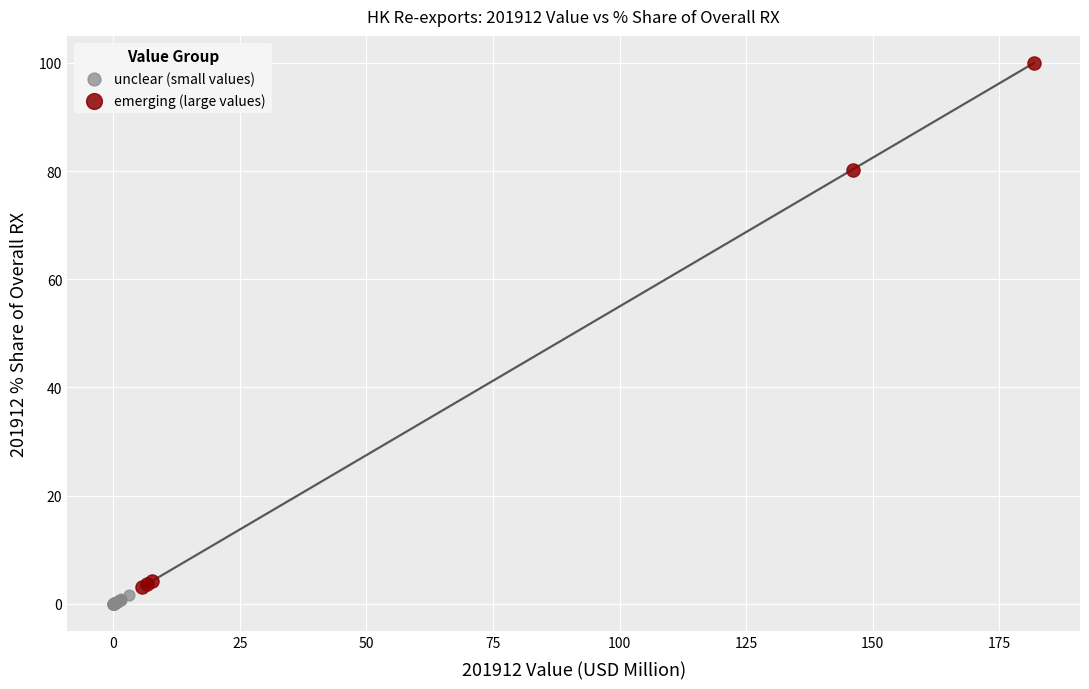

Which series has the largest Y range (max minus min)?

emerging (large values)